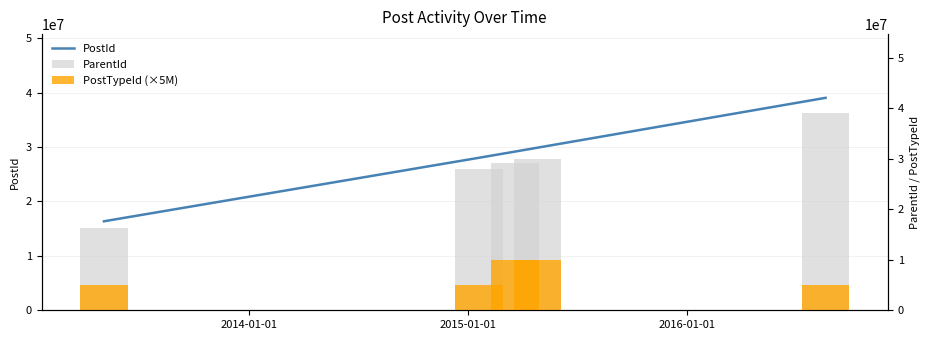

What is the maximum value for PostTypeId (×5M)?

10000000